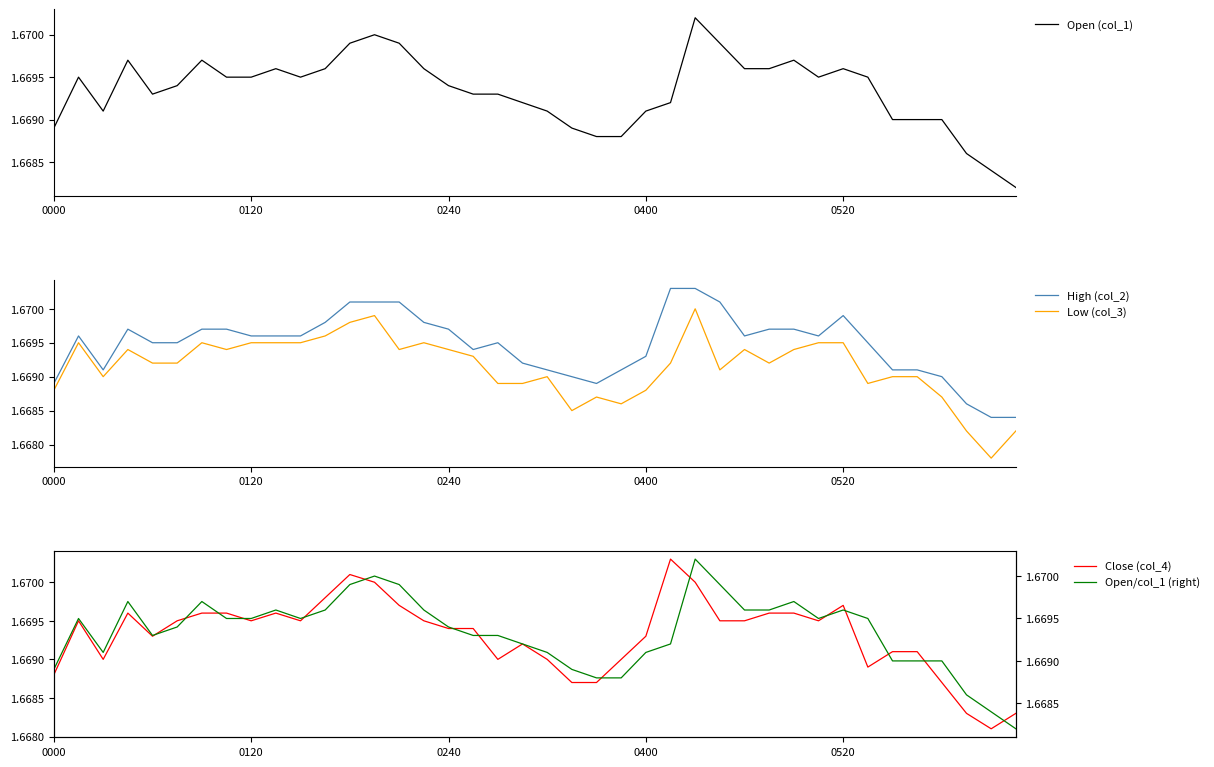

How many data points does each series have?

40